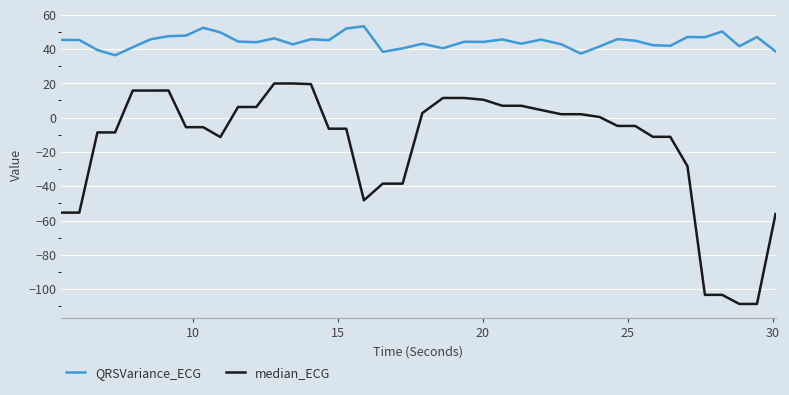

Rank the series by their average value, from lowest to highest.

median_ECG, QRSVariance_ECG